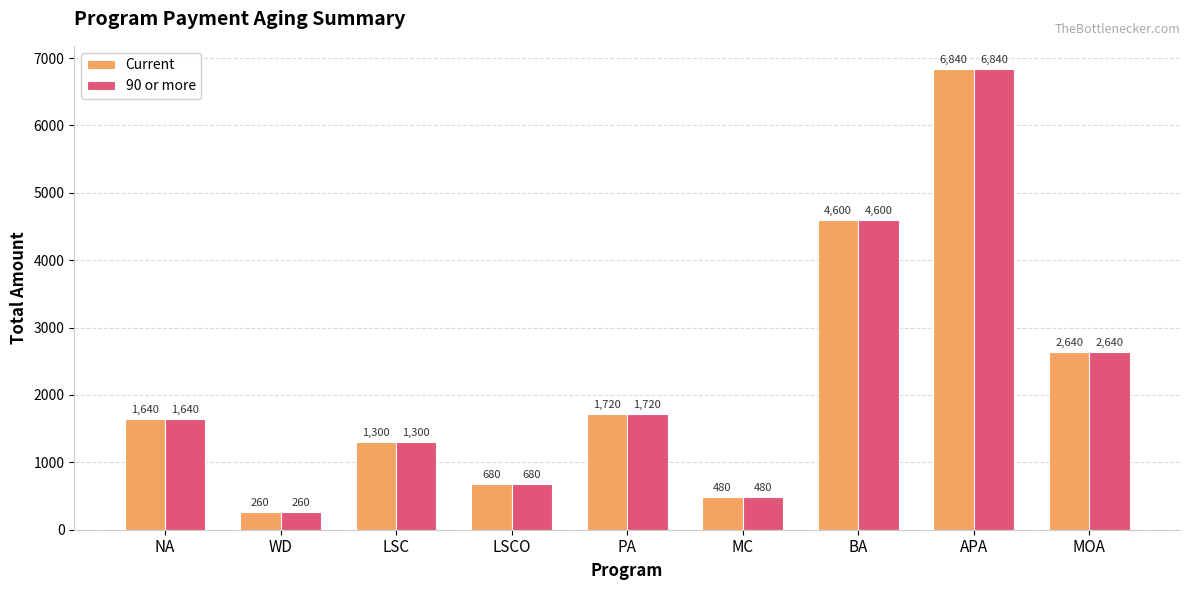

At which category does the chart reach its minimum across all series?

WD